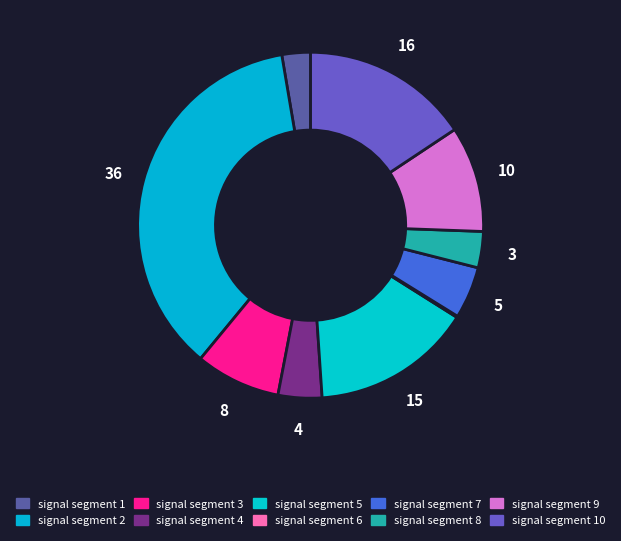

Rank the categories by value from highest to lowest.

signal segment 2, signal segment 10, signal segment 5, signal segment 9, signal segment 3, signal segment 7, signal segment 4, signal segment 8, signal segment 1, signal segment 6